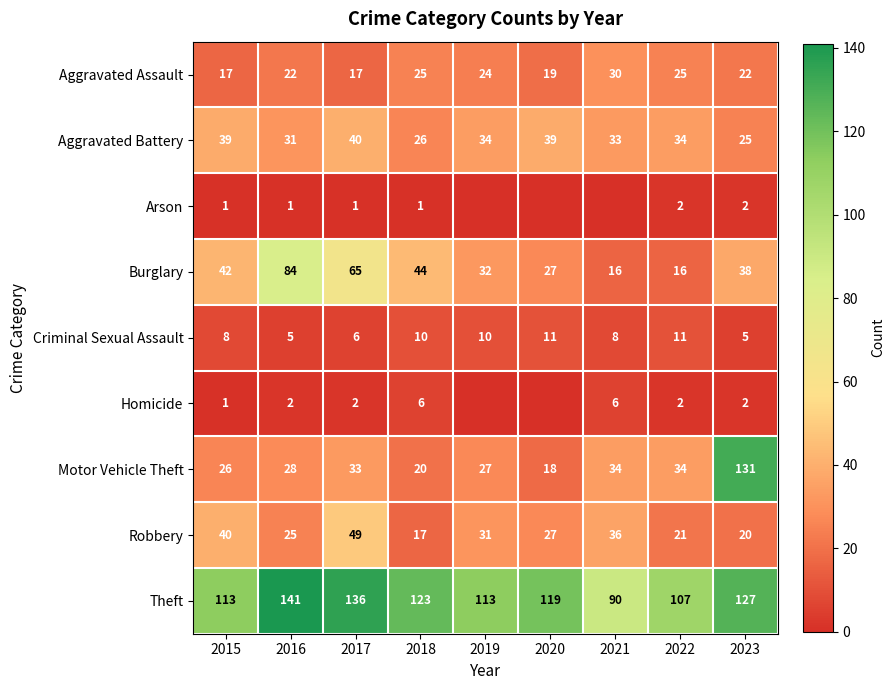

What is the sum of the Aggravated Assault values at 2020 and 2017?

36